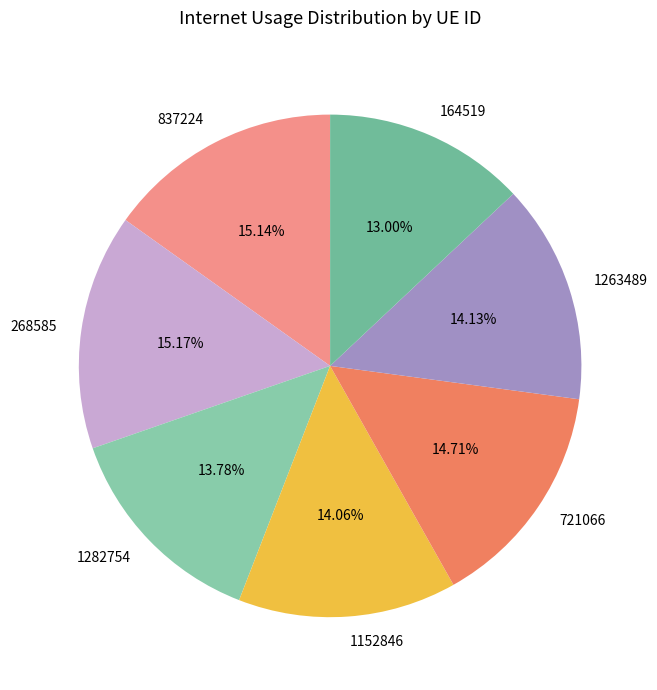

What is the smallest slice in the pie chart?

164519